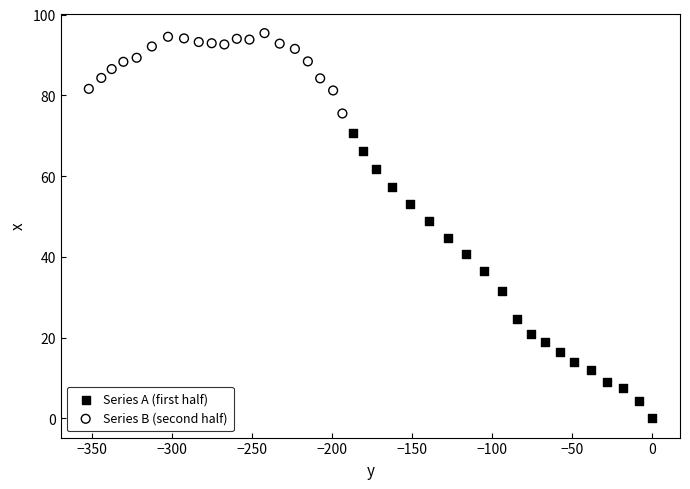

Which series contains the lowest Y value?

Series A (first half)